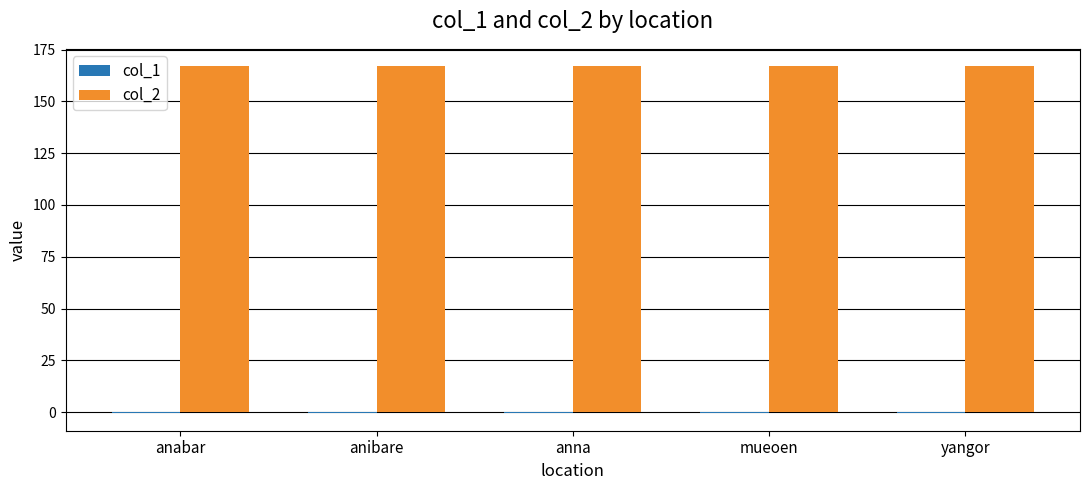

The value of col_2 at anna is 297.3. True or false?

False